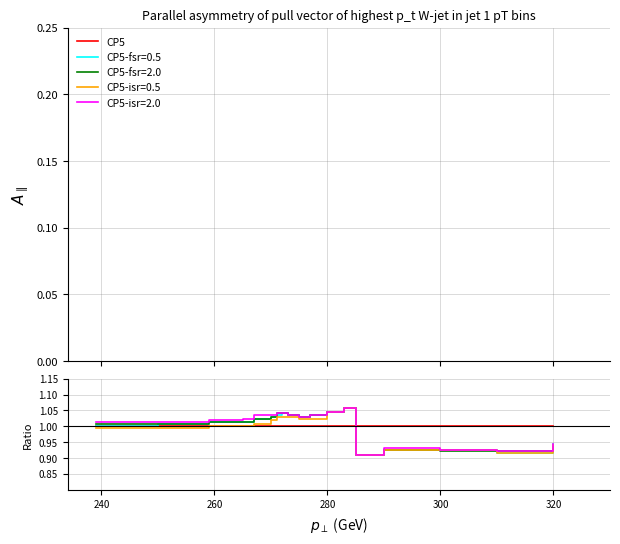

What is the difference between the second highest and second lowest values in the CP5-isr=2.0 series?

0.1